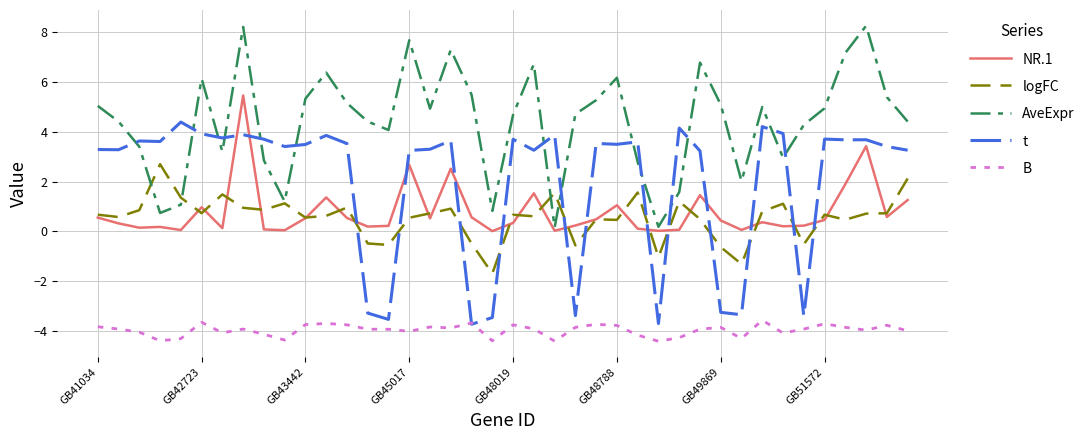

Count the number of data series in this chart.

5